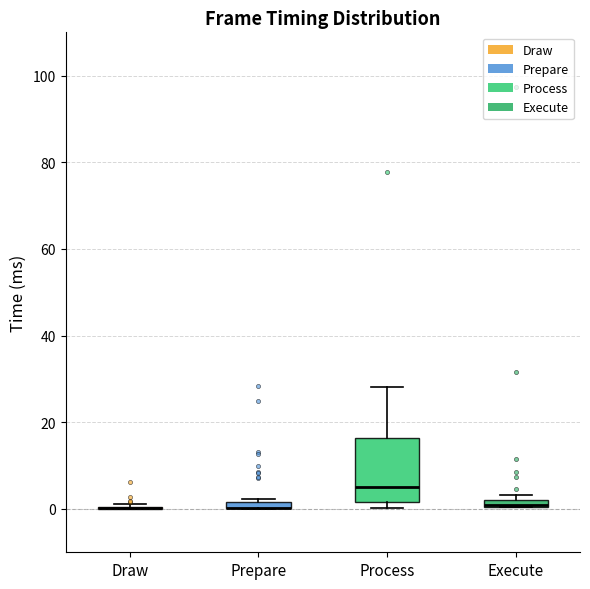

Comparing the boxes themselves (not the whiskers), which one is the tallest?

Process